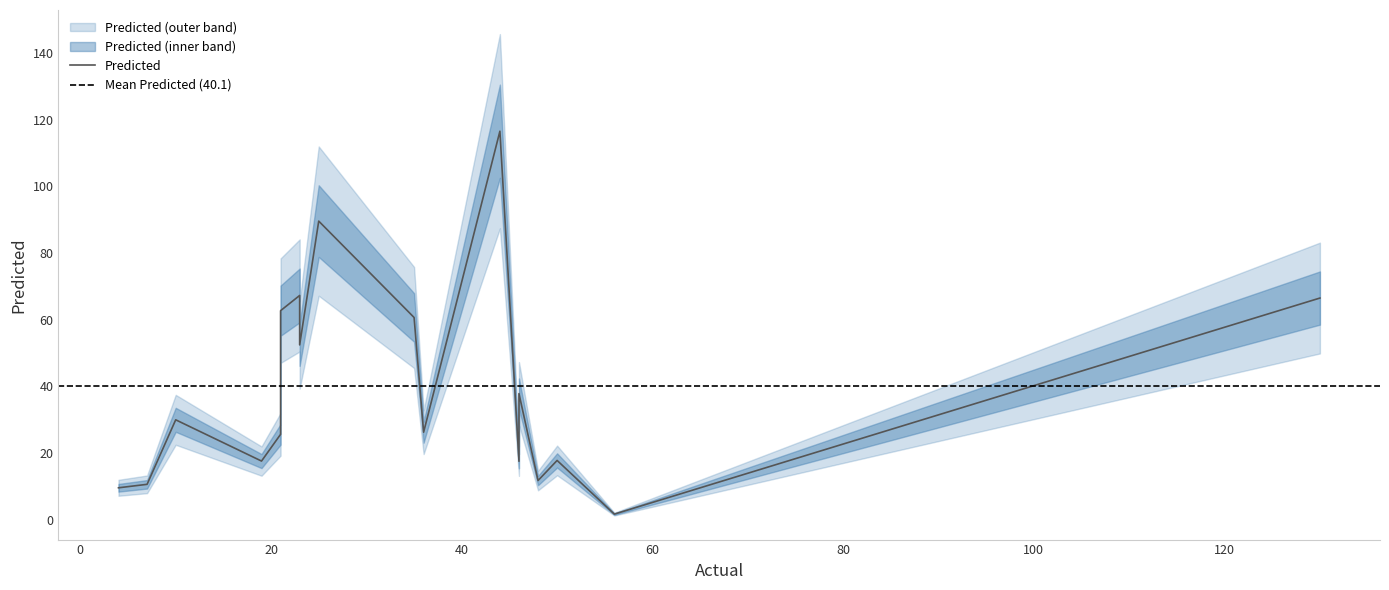

Is this an area chart (filled region under the line)?

No